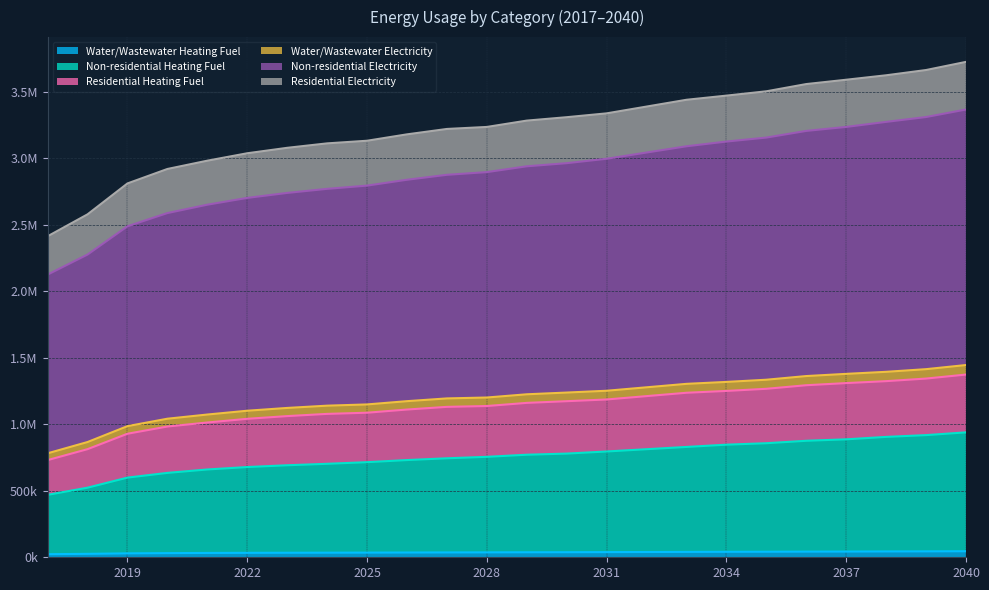

True or false: Water/Wastewater Electricity and Water/Wastewater Heating Fuel intersect in this chart.

False